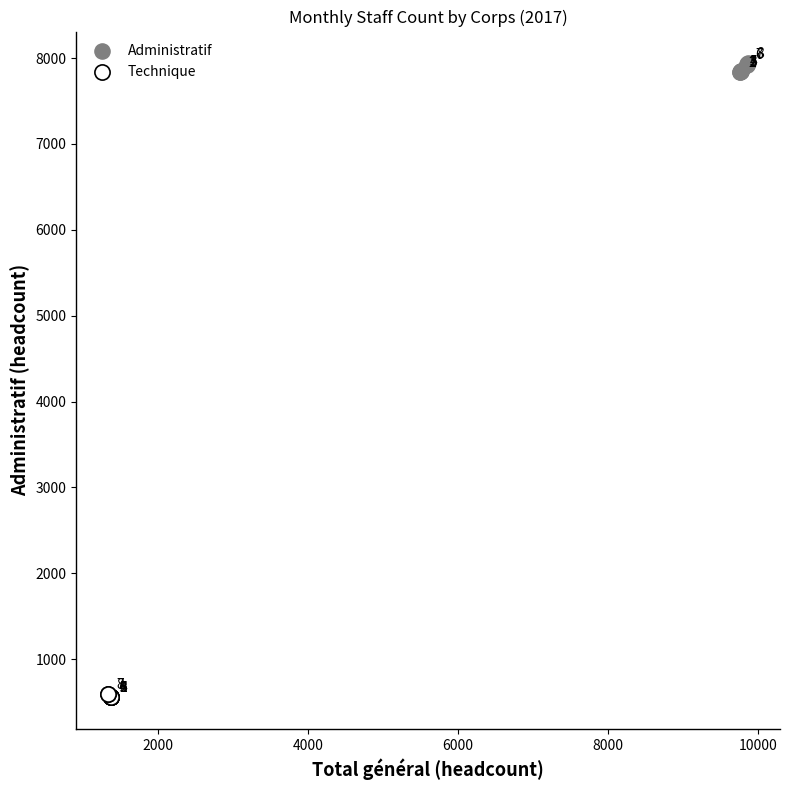

Which series reaches the maximum Y coordinate?

Administratif